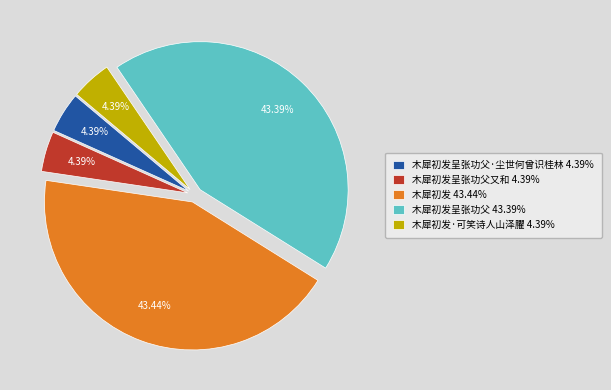

How many segments does this pie chart have?

5